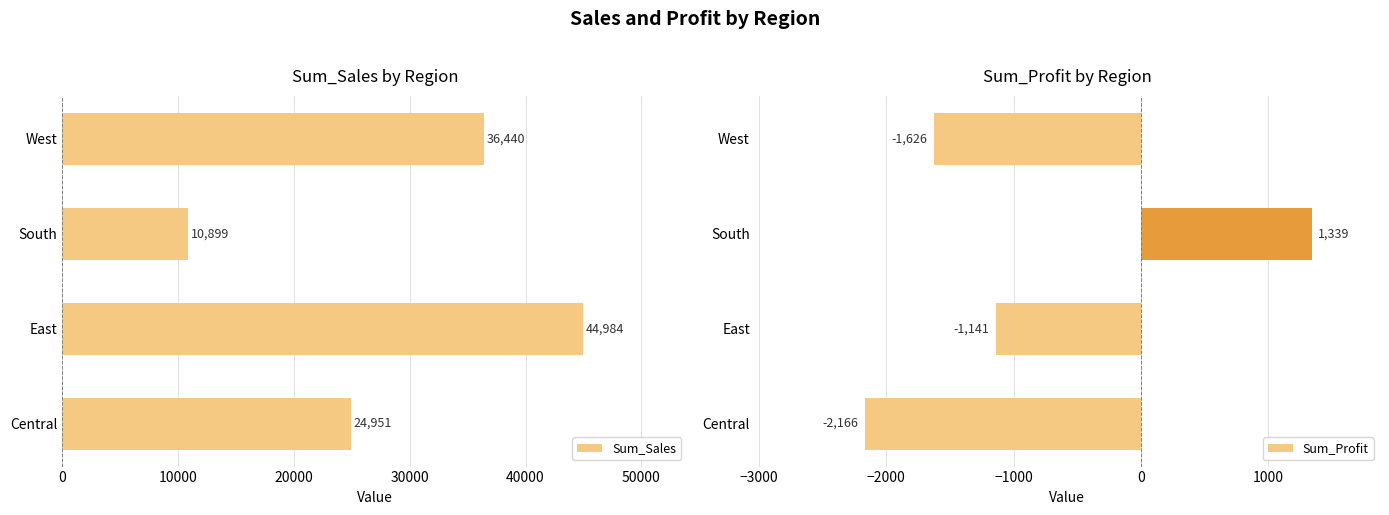

Which series has the largest total across all categories?

Sum_Sales